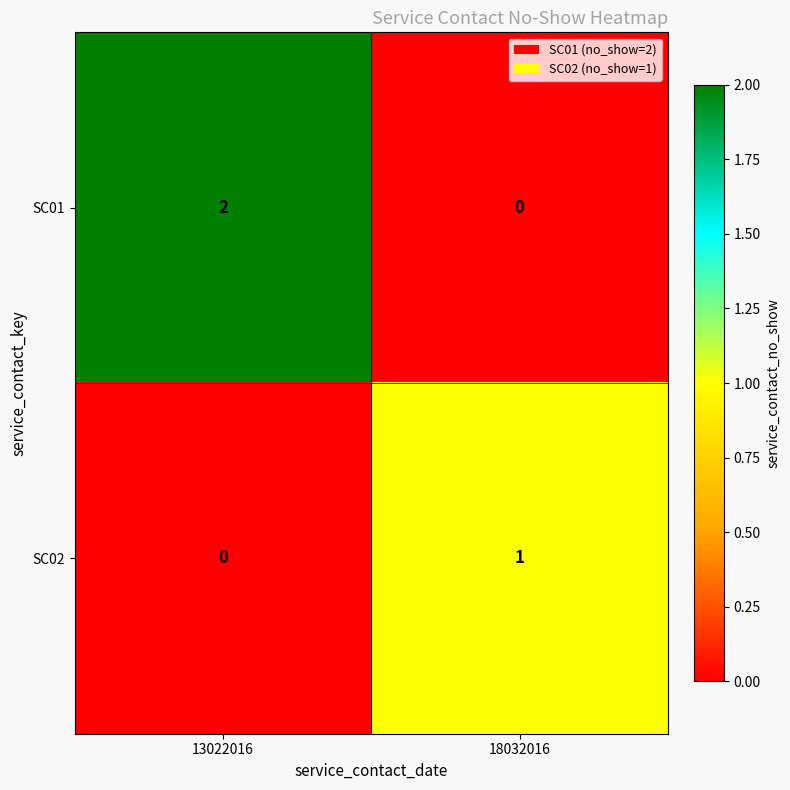

Which series has the widest spread of values?

SC01